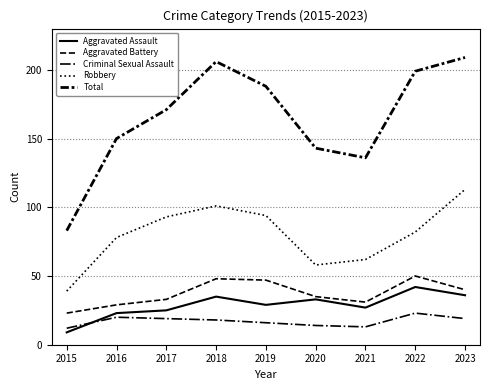

Does the chart have visible grid lines?

Yes